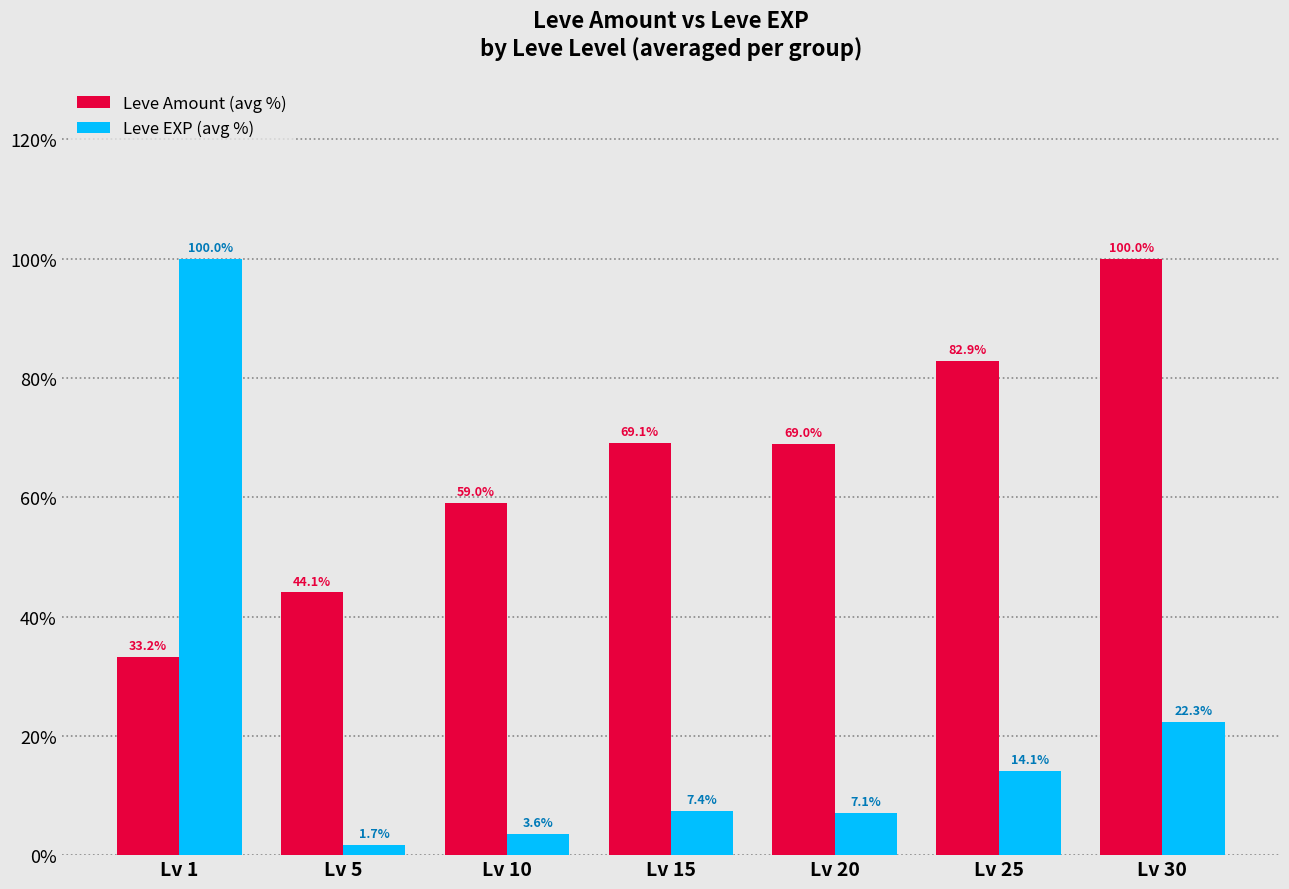

Where is Leve EXP (avg %) nearest to the value 50?

Lv 30